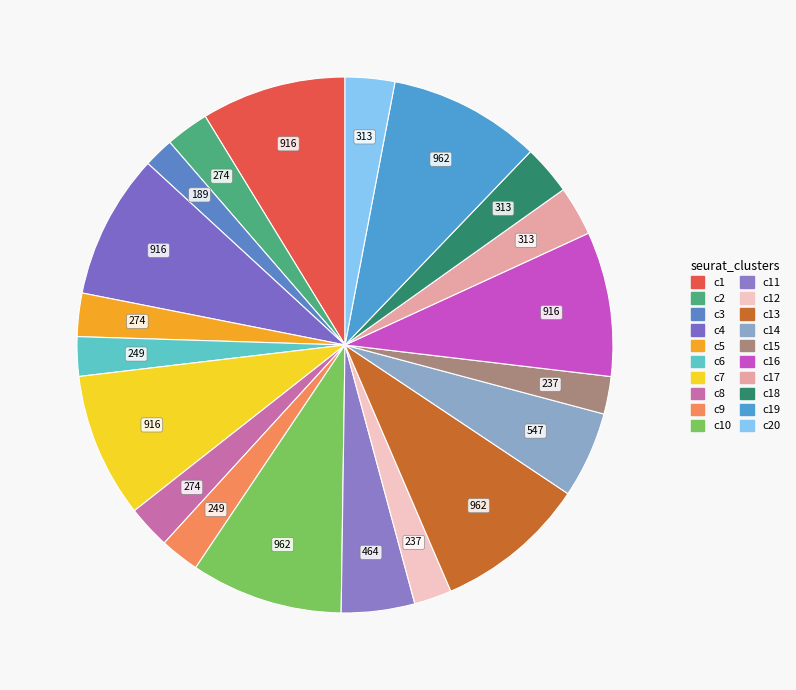

How many slices are in this pie chart?

20